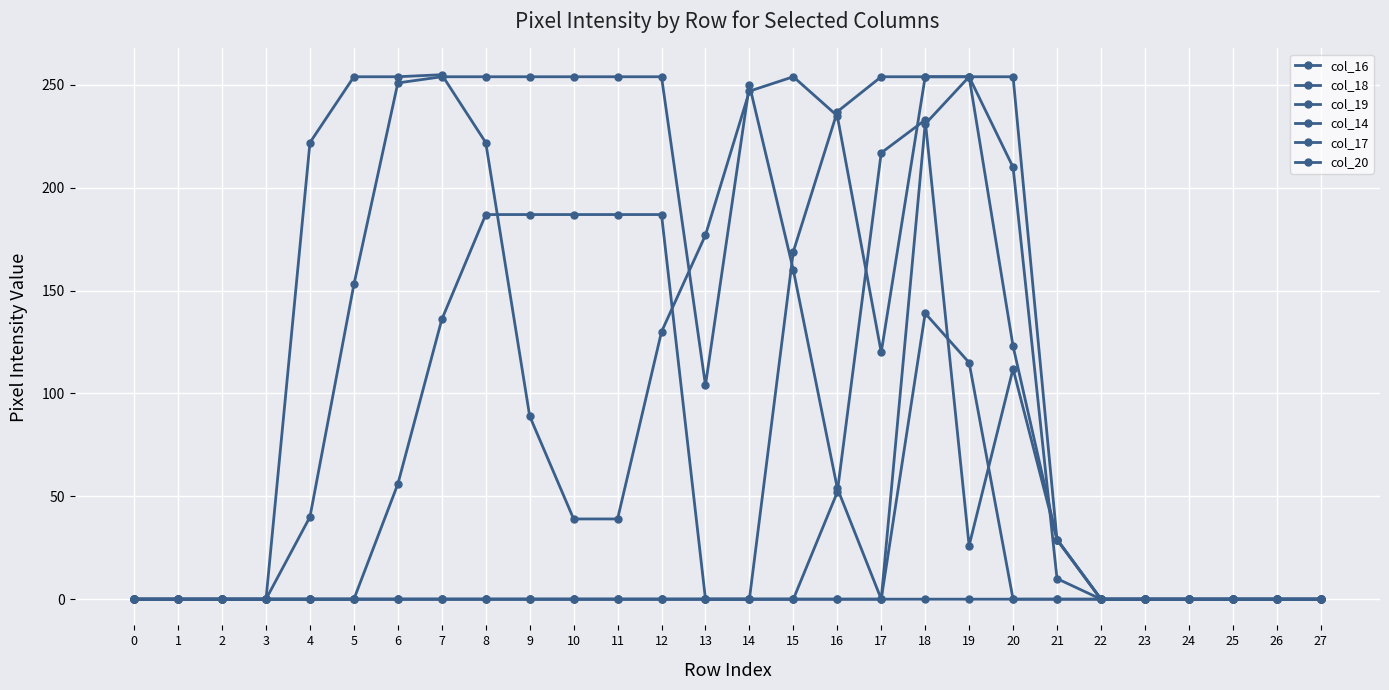

Which series has the largest range (max minus min)?

col_18